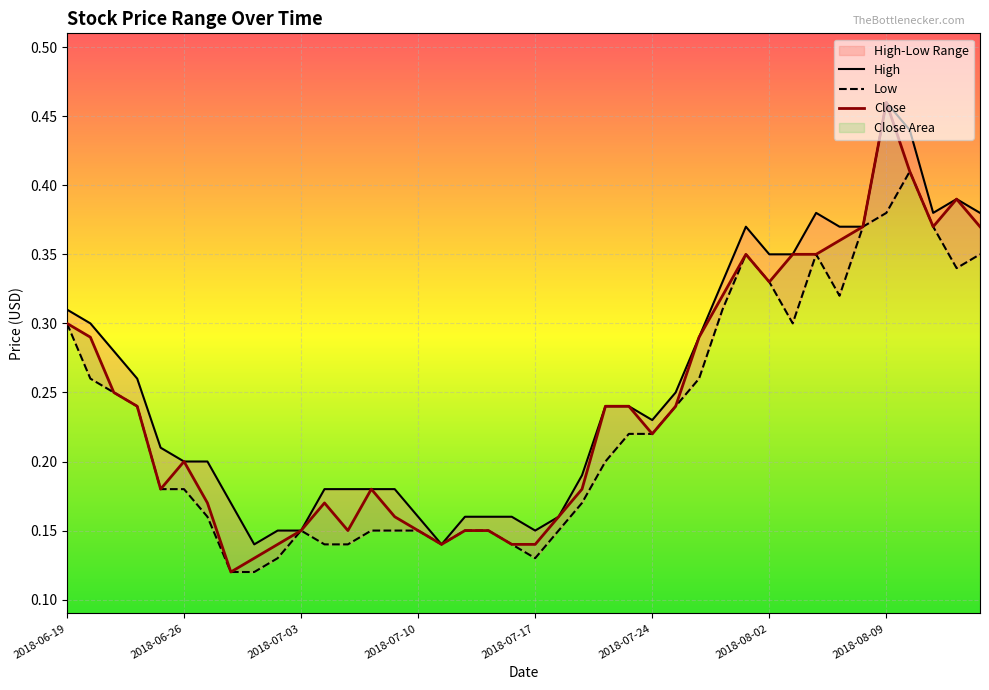

True or false: Close and Low intersect in this chart.

False